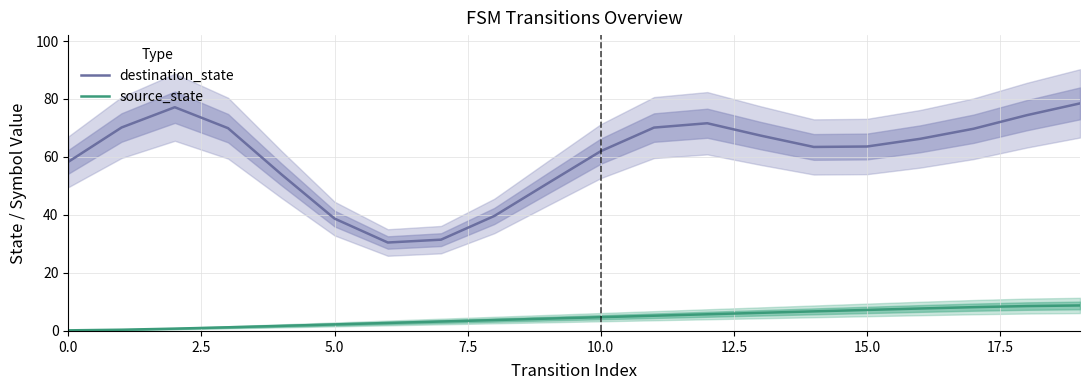

What is the lowest value of the destination_state series?

30.5